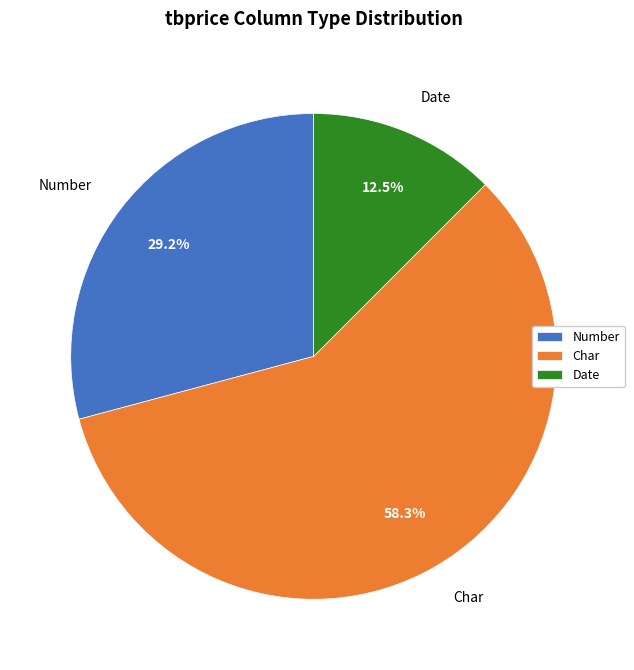

Combined, do Number and Date account for over 50%?

No